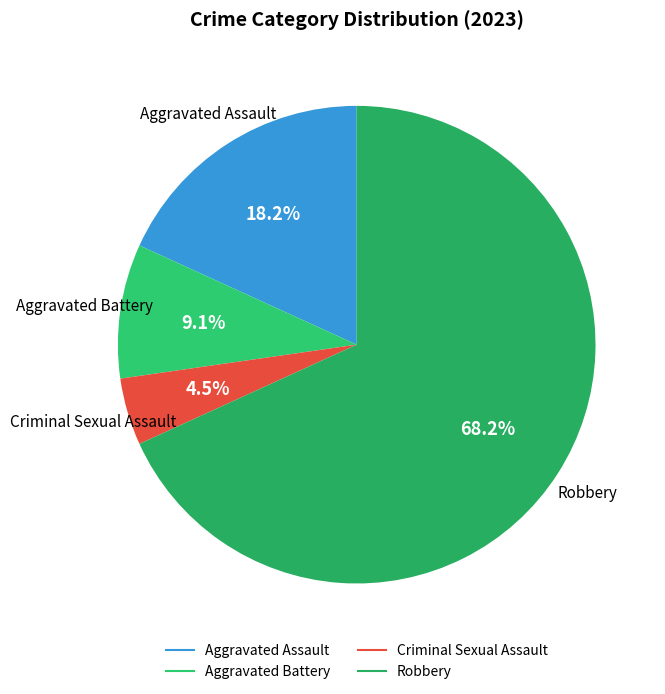

Is it true that Aggravated Assault is 25% of the pie?

False